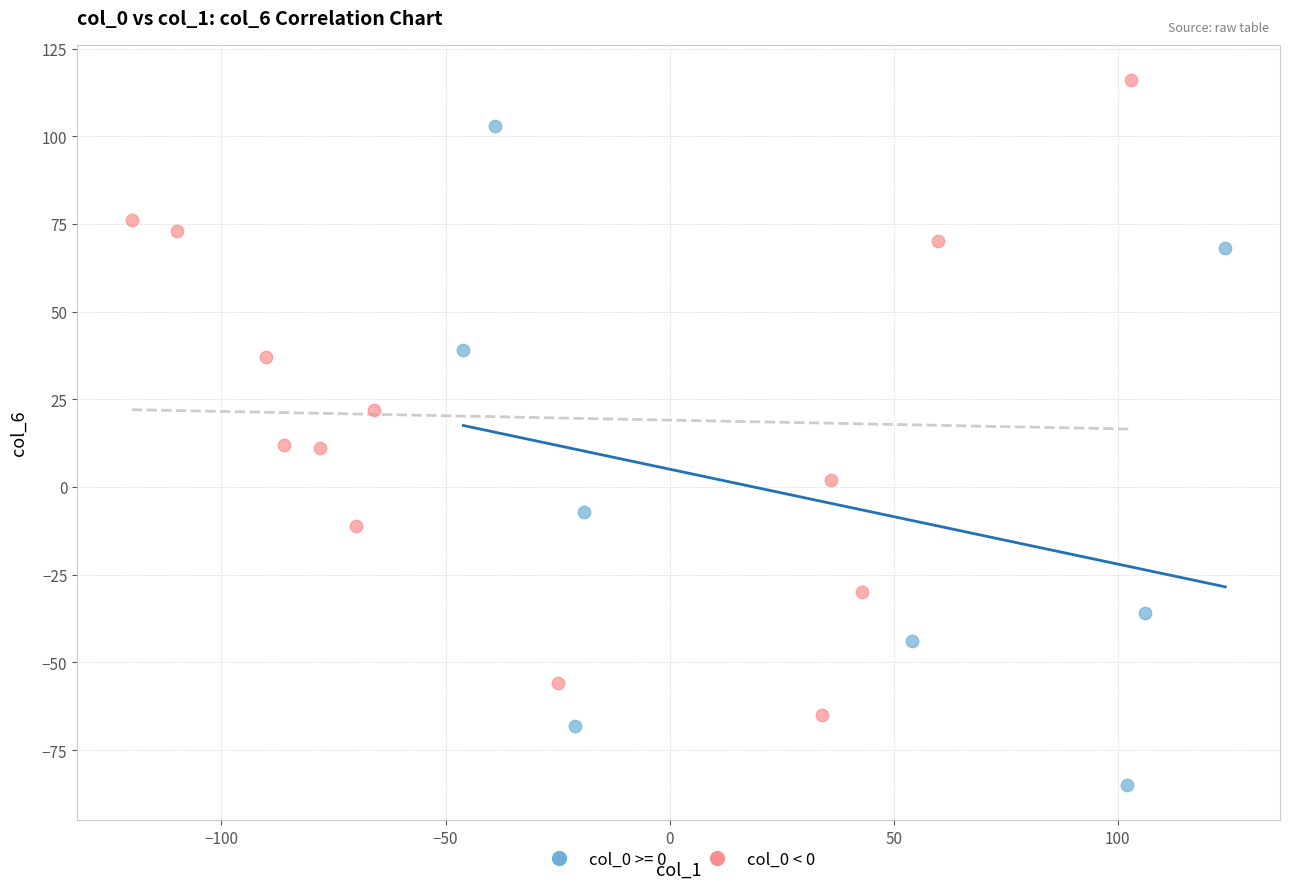

Which series contains the lowest Y value?

col_0 >= 0